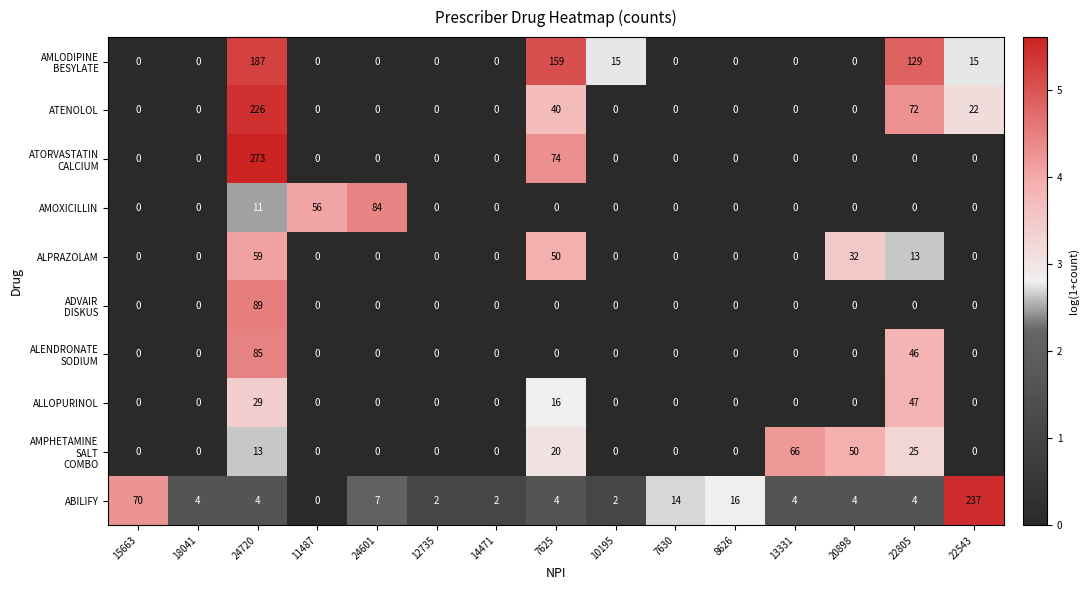

The value of ALPRAZOLAM at 13331 is -29. True or false?

False